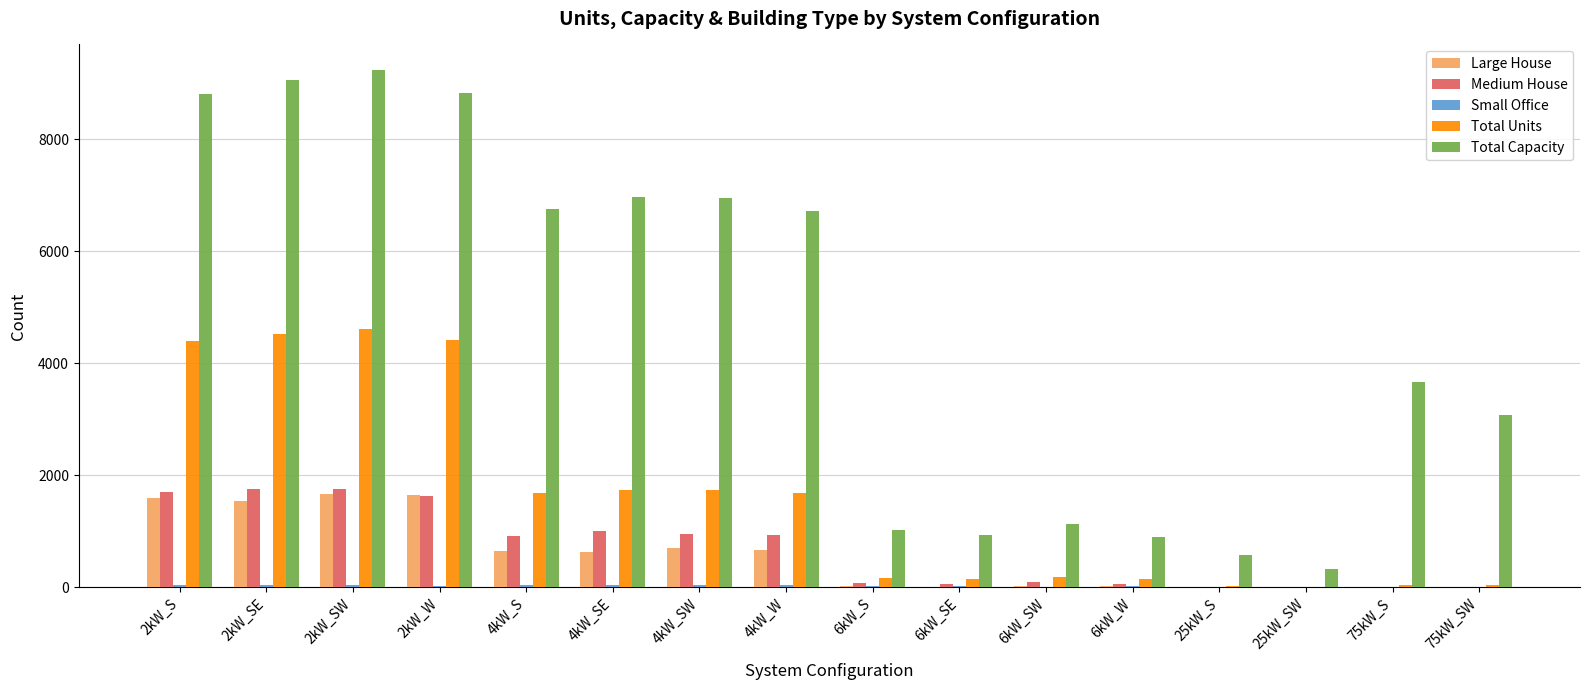

Does the chart contain stacked bars?

No